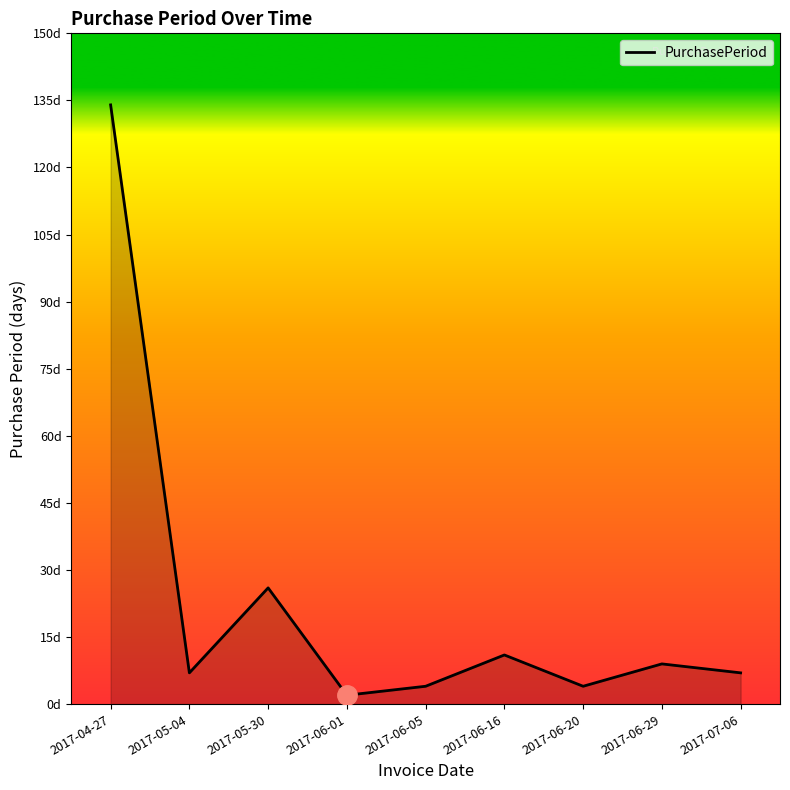

List the labels in order of value, smallest first.

2017-06-01, 2017-06-05, 2017-06-20, 2017-05-04, 2017-07-06, 2017-06-29, 2017-06-16, 2017-05-30, 2017-04-27